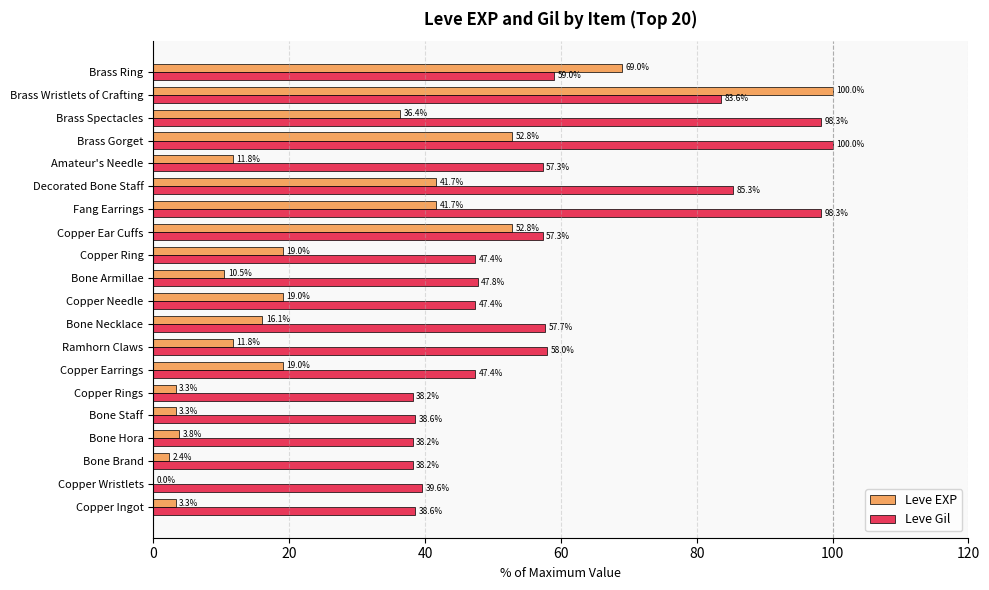

Which series has the largest total across all categories?

Leve Gil